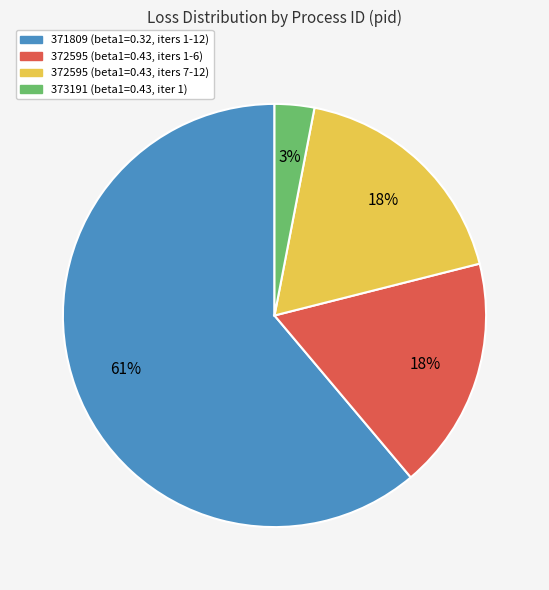

Is there a majority slice in this chart?

Yes